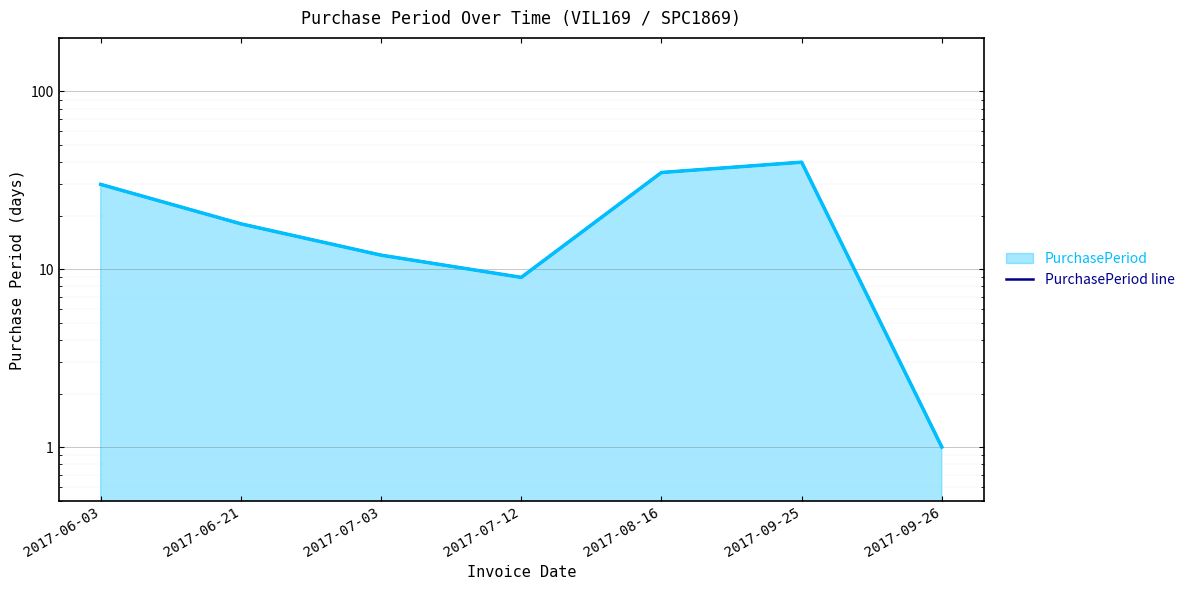

Reading left to right, list all the values displayed in this chart.

2017-06-03=30	2017-06-21=18	2017-07-03=12	2017-07-12=9	2017-08-16=35	2017-09-25=40	2017-09-26=1